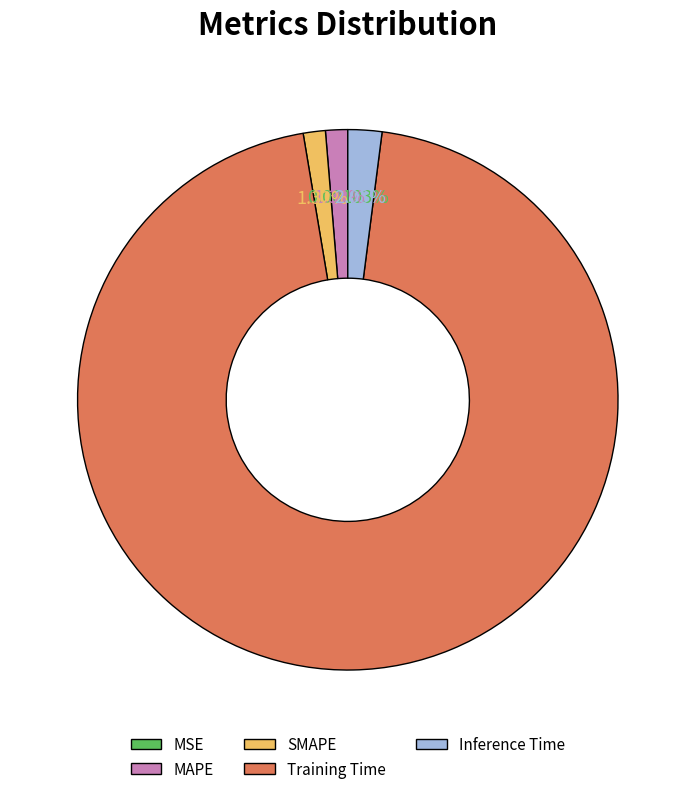

Do SMAPE and MAPE together represent more than half of the pie?

No